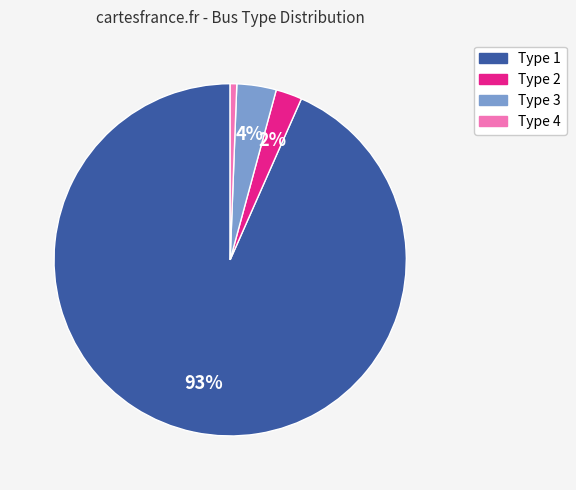

Combined, do Type 1 and Type 3 account for over 50%?

Yes